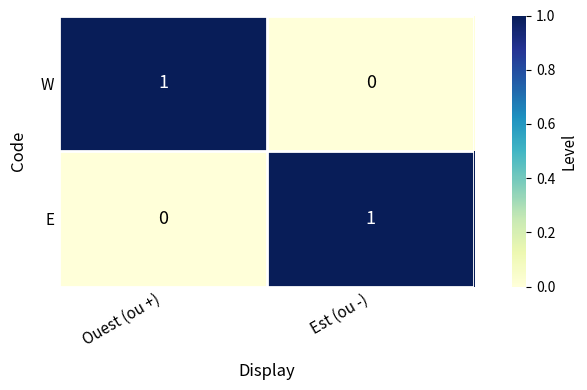

Is the value of W at Est (ou -) greater than the value of E at Est (ou -)?

No